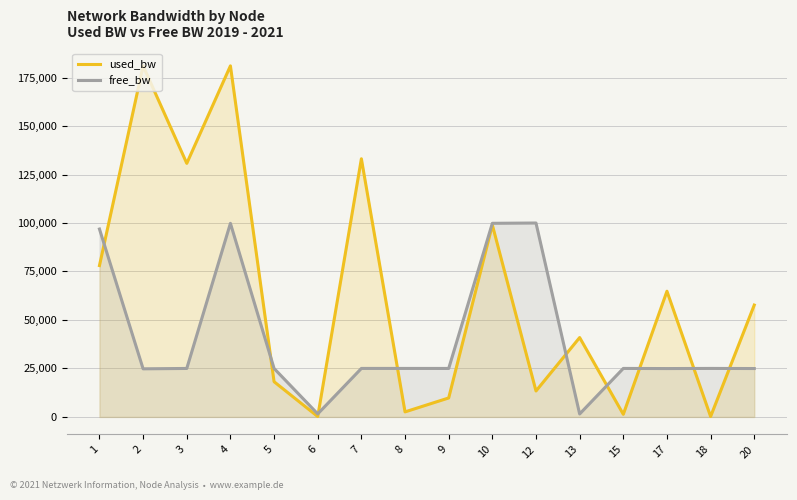

True or false: used_bw and free_bw cross at least once.

True